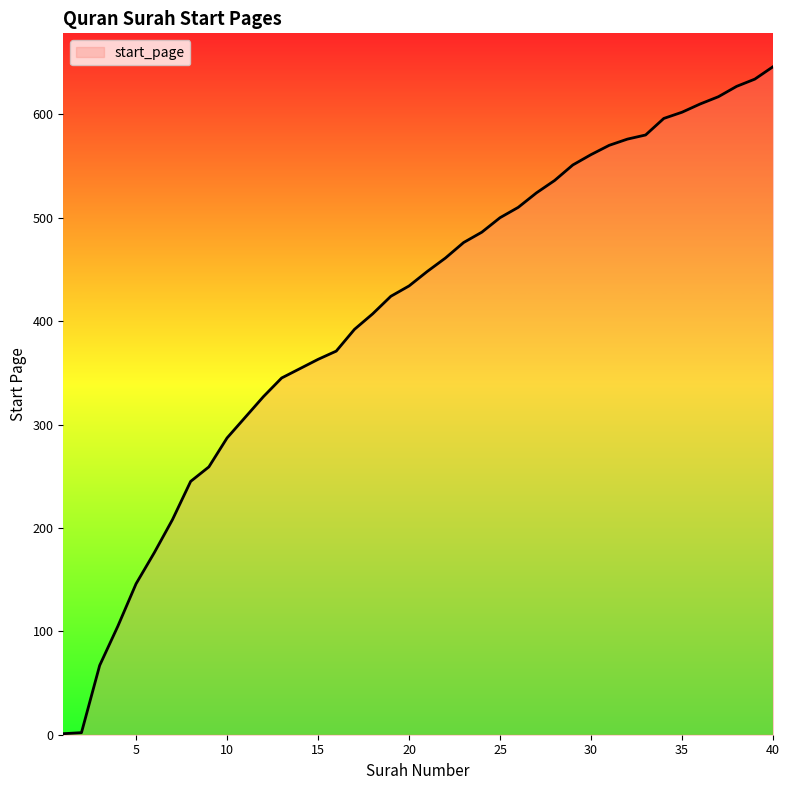

What is the maximum value shown in the chart?

646